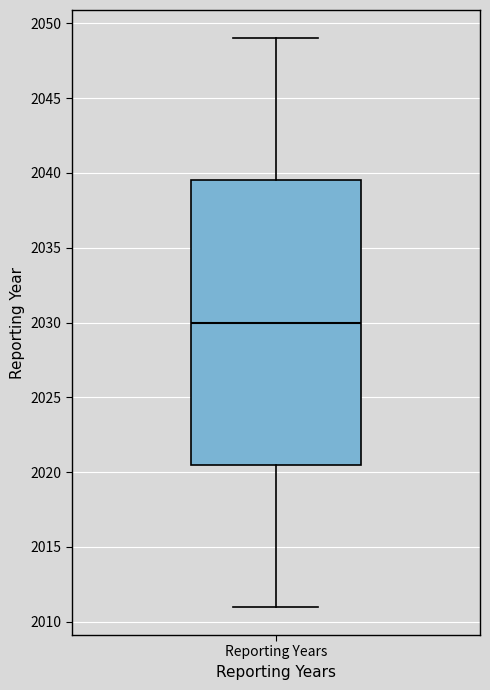

Read this box plot against the y-axis: the position of the median line, the range covered by the box, and the ends of both whiskers. The values are not printed on the chart, so give them approximately, as read against the axis.

median 2030.0, box 2020.5 to 2039.5, whiskers 2011.0 to 2049.0